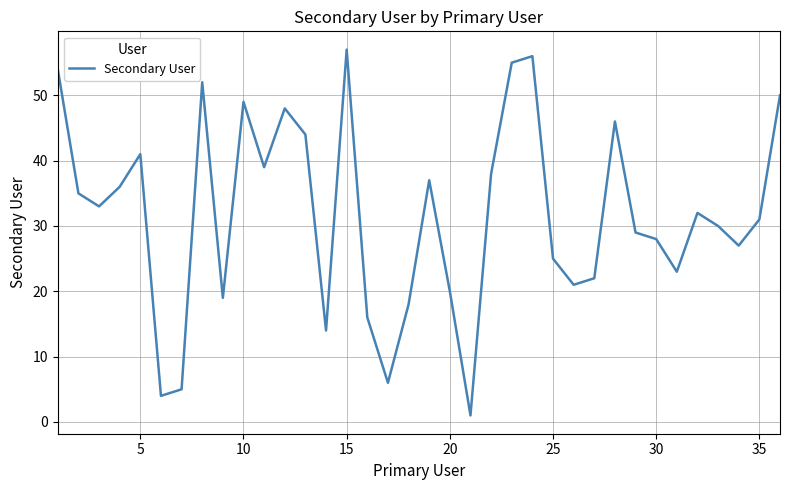

Count the number of categories in the chart.

36